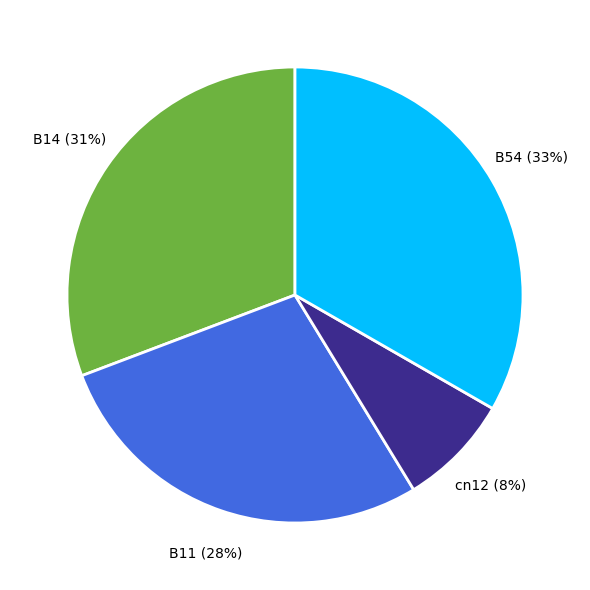

Do B54 and B14 together represent more than half of the pie?

Yes